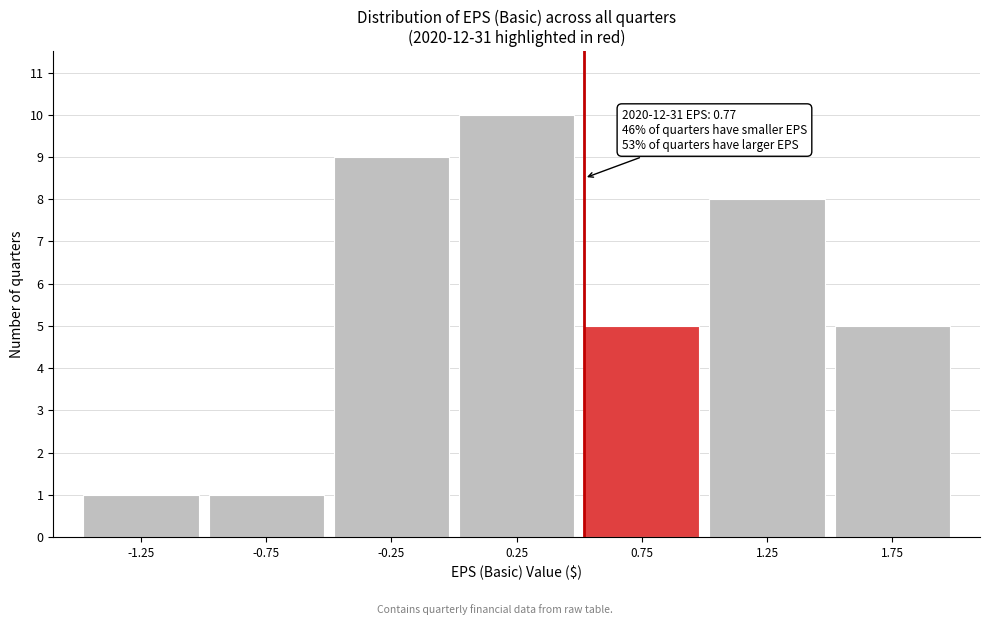

Reading right to left, extract all data points from this chart.

5	8	5	10	9	1	1